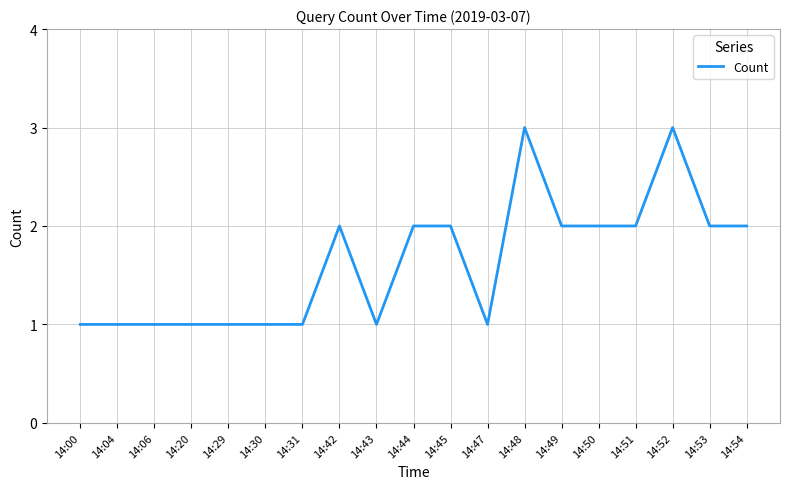

What is the ratio of the value at 14:04 to the value at 14:44?

0.5